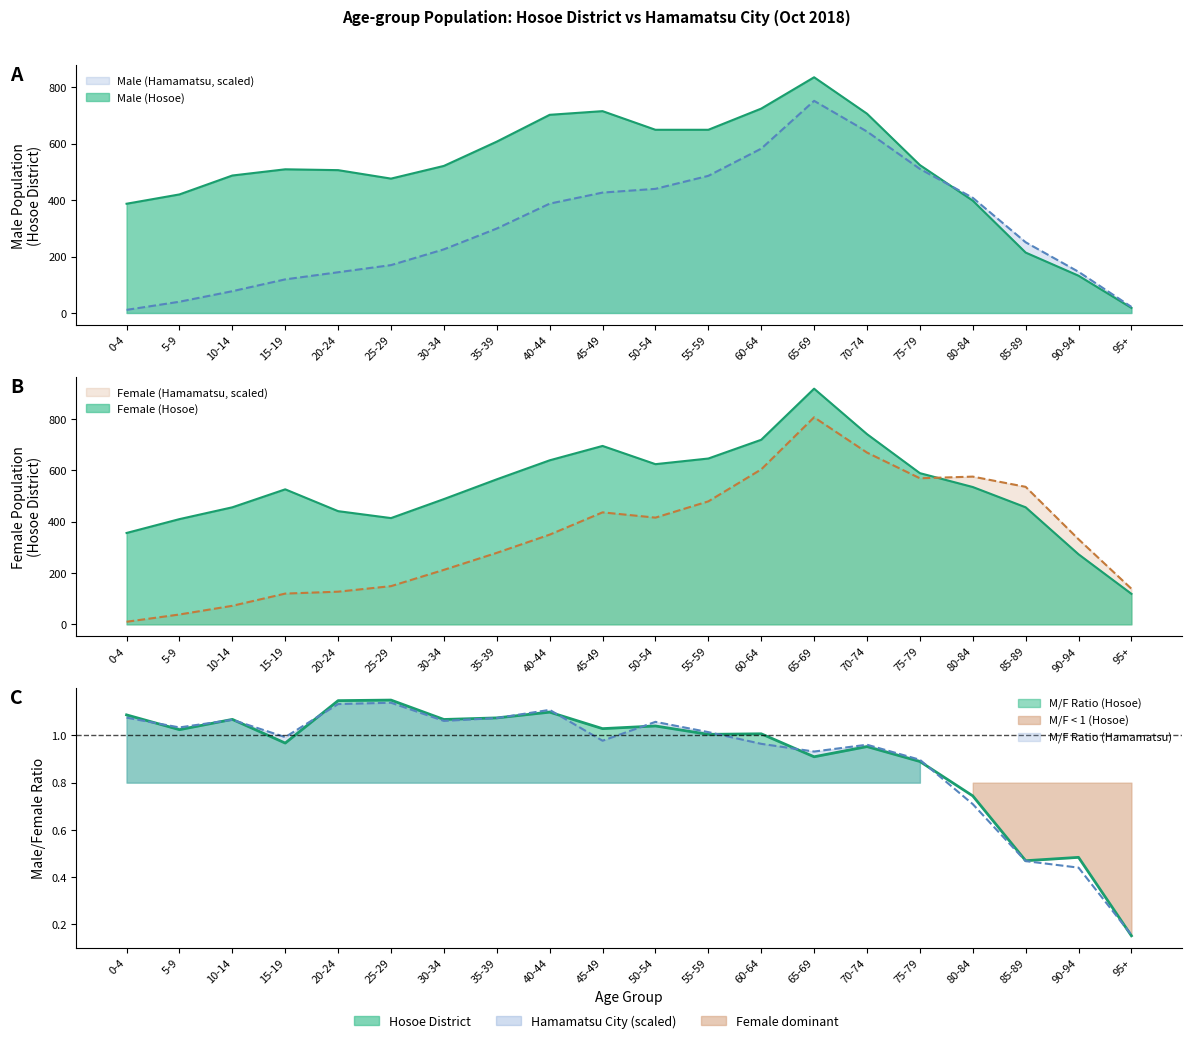

What is the difference between the second highest and second lowest values in the Female (Hamamatsu) series?

630.6